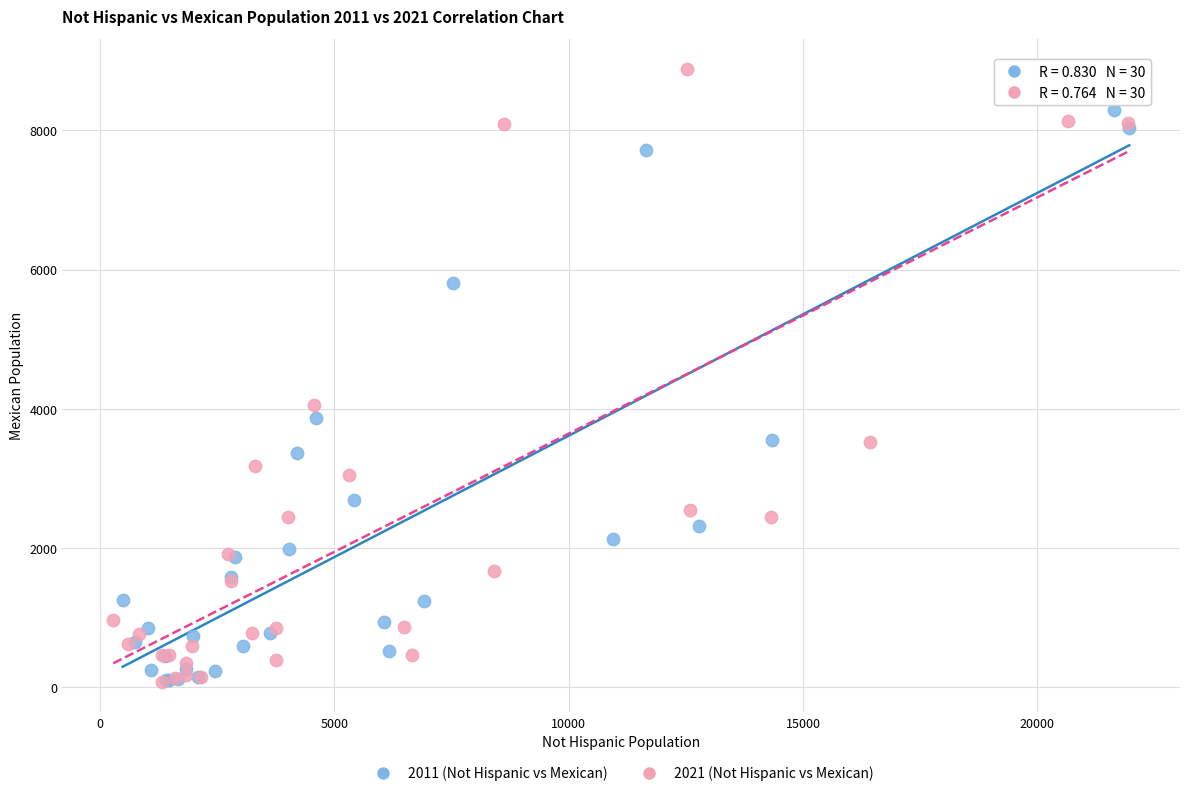

Which series has the widest spread of Y values?

2021 (Not Hispanic vs Mexican)